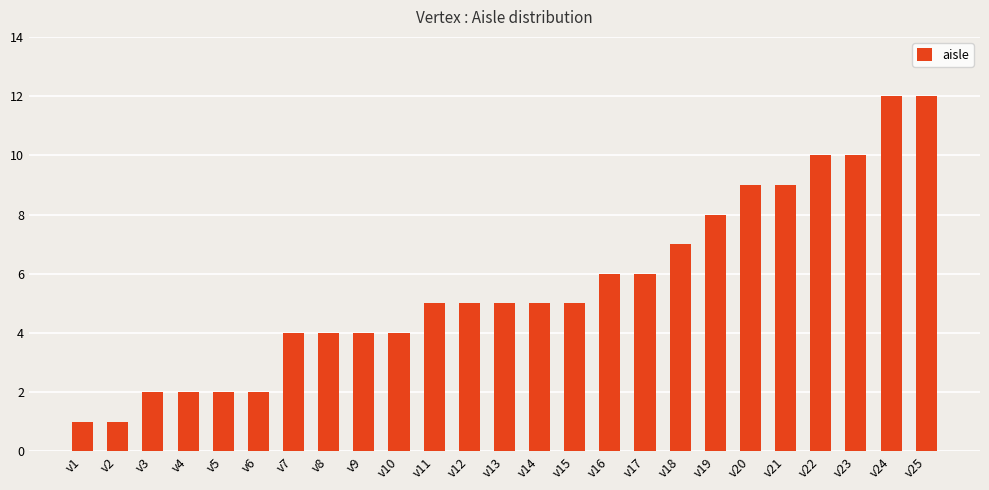

How many data points does each series have?

25